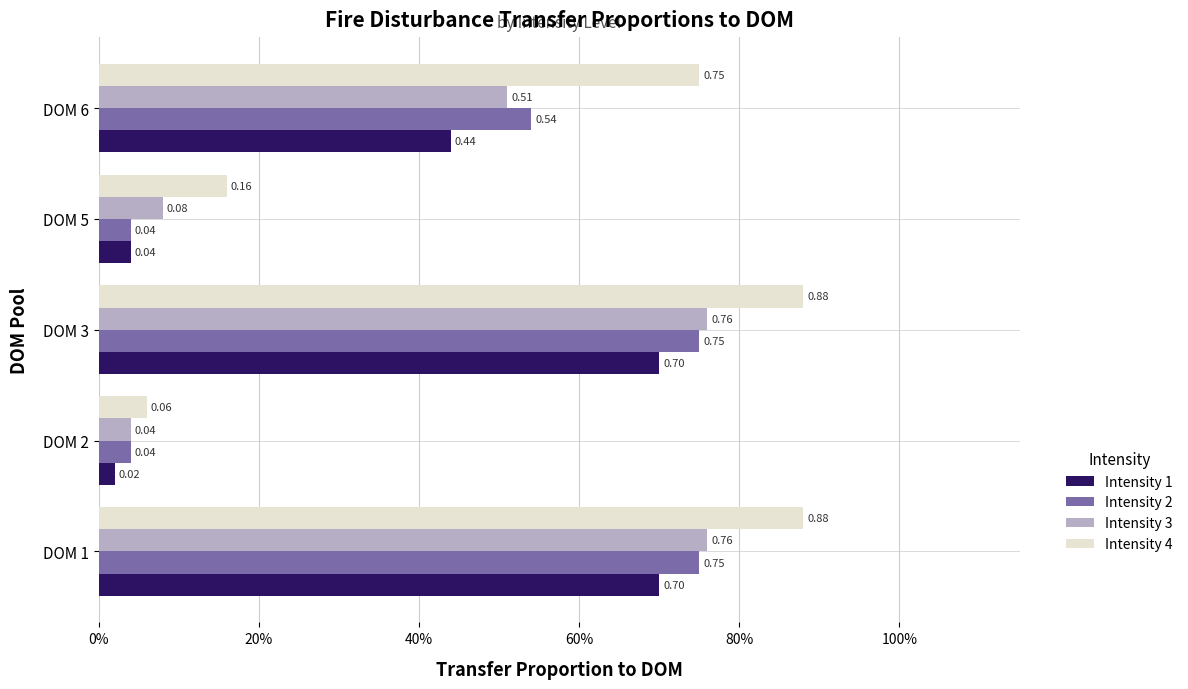

Which series has the largest range (max minus min)?

Intensity 4